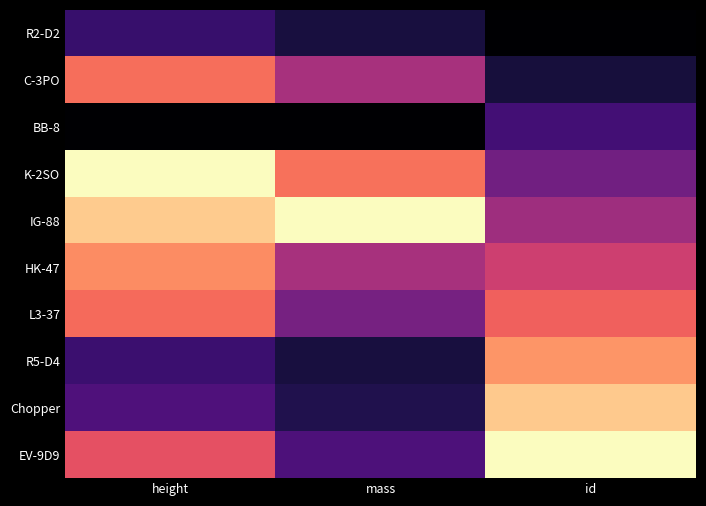

Reading left to right, extract all data points from this chart.

R2-D2: height=0.2	mass=0.1	id=0.0
C-3PO: height=0.7	mass=0.5	id=0.1
BB-8: height=0.0	mass=0.0	id=0.2
K-2SO: height=1.0	mass=0.7	id=0.3
IG-88: height=0.9	mass=1.0	id=0.4
HK-47: height=0.8	mass=0.5	id=0.6
L3-37: height=0.7	mass=0.3	id=0.7
R5-D4: height=0.2	mass=0.1	id=0.8
Chopper: height=0.2	mass=0.1	id=0.9
EV-9D9: height=0.6	mass=0.2	id=1.0